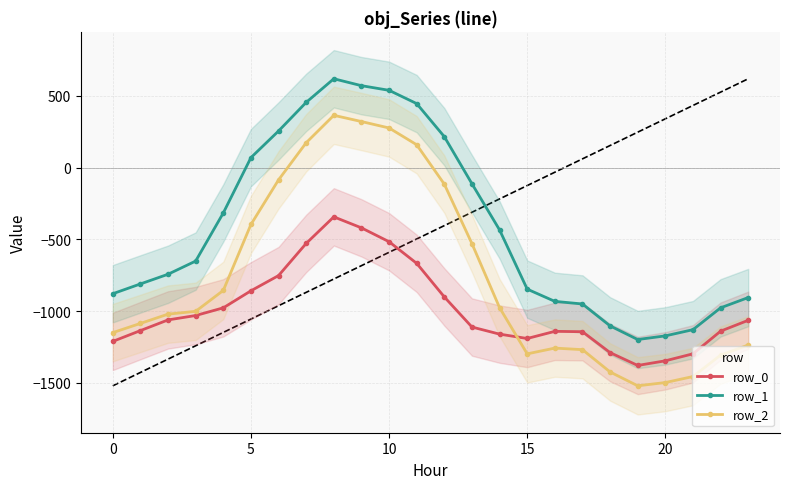

In row_2, how many points are lower than both neighbors (excluding endpoints)?

2